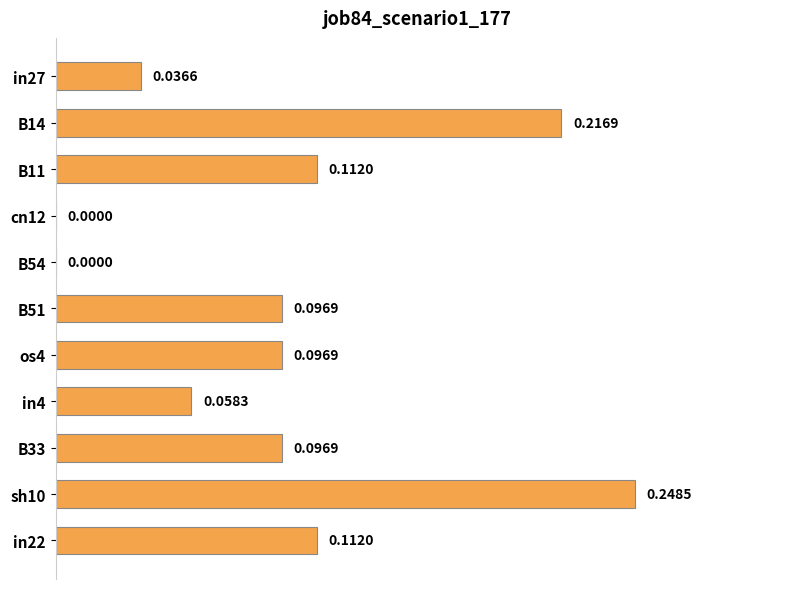

How many values are above zero?

9